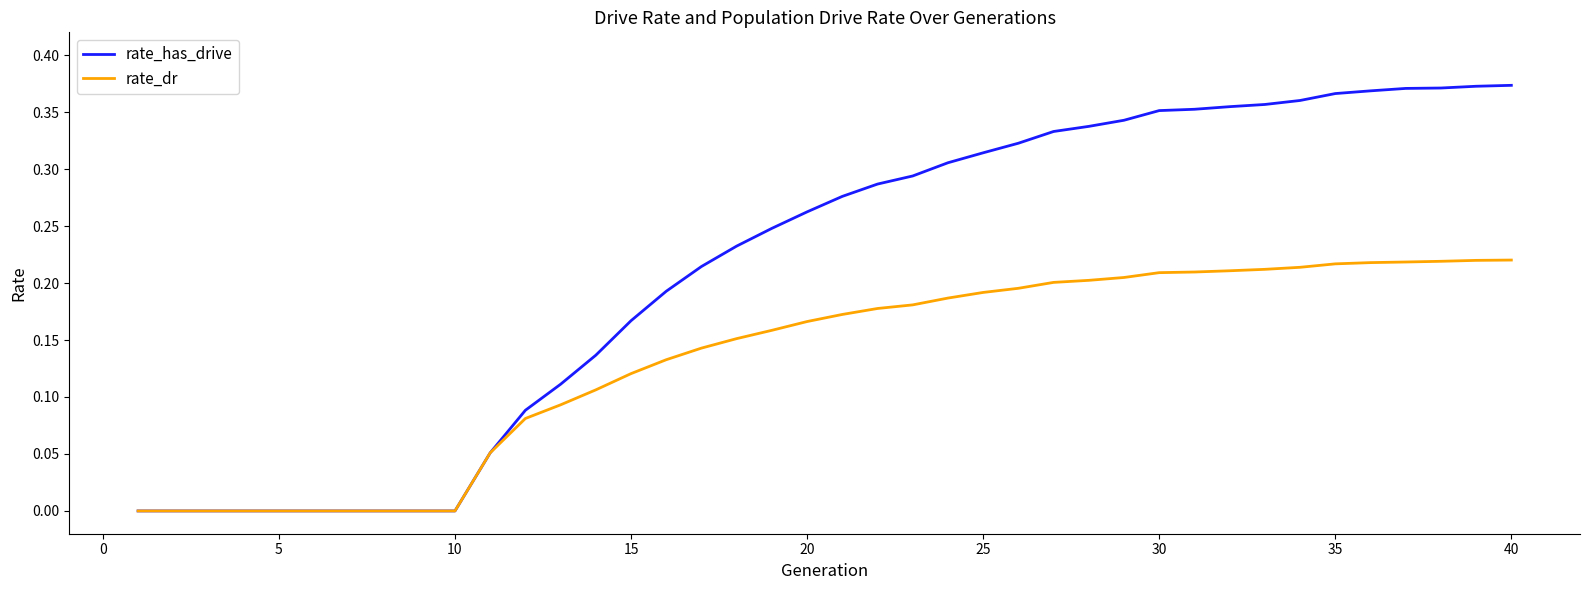

Which series has the largest range (max minus min)?

rate_has_drive